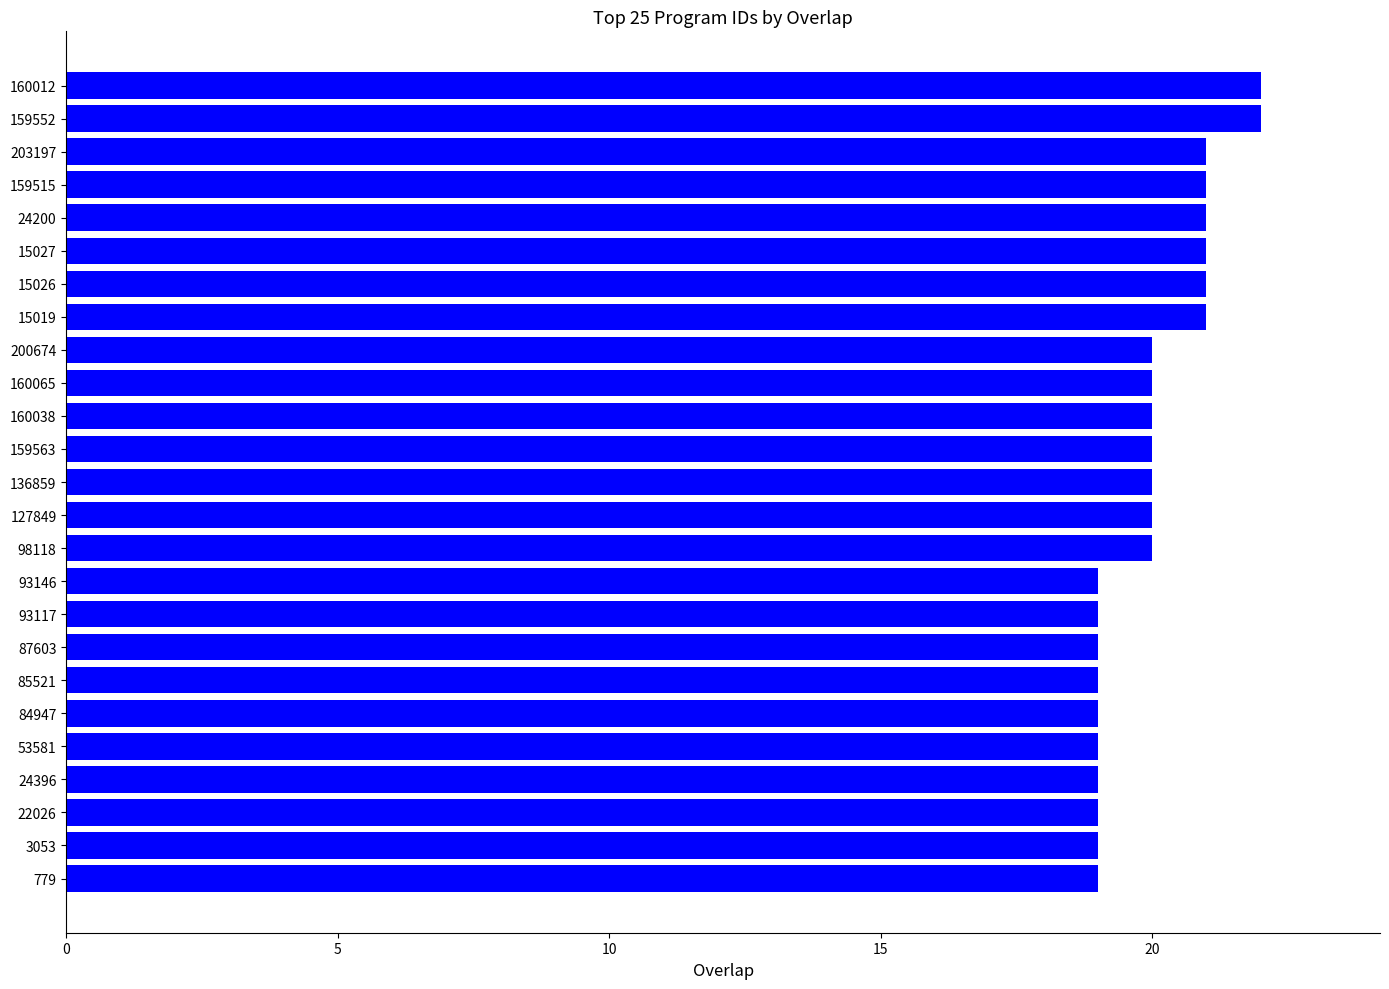

Reading top to bottom, extract all data points from this chart.

22	22	21	21	21	21	21	21	20	20	20	20	20	20	20	19	19	19	19	19	19	19	19	19	19